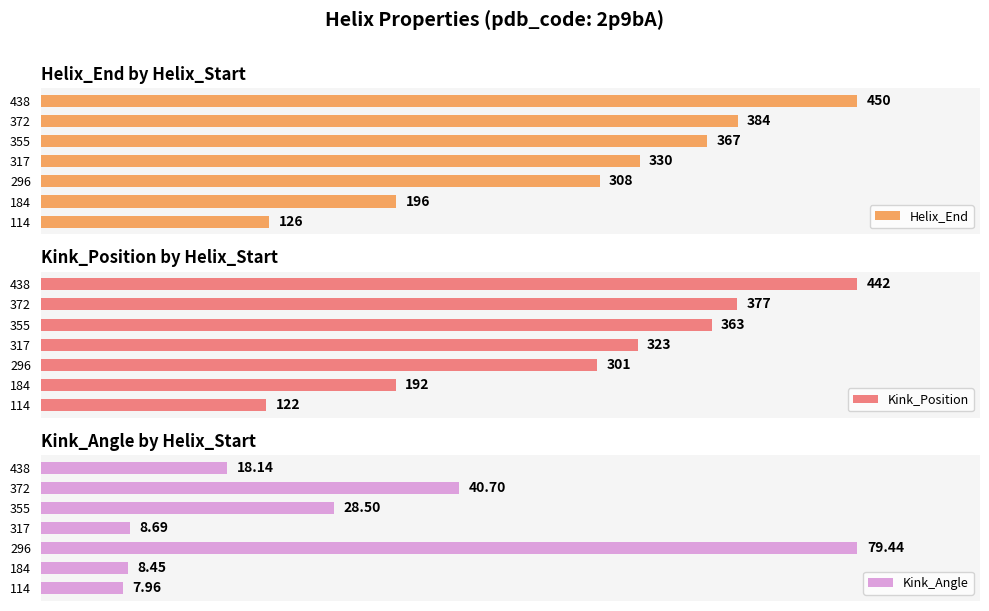

True or false: Kink_Angle has a value of 54.8 at 200.

False